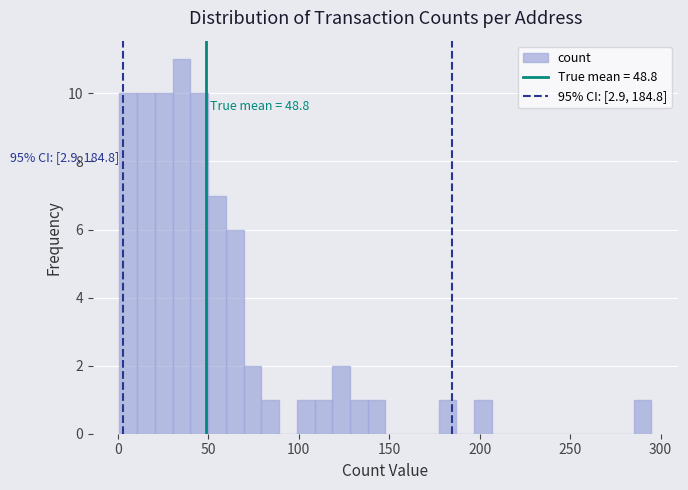

Read against the x-axis, roughly where is the centre of the tallest bar?

35